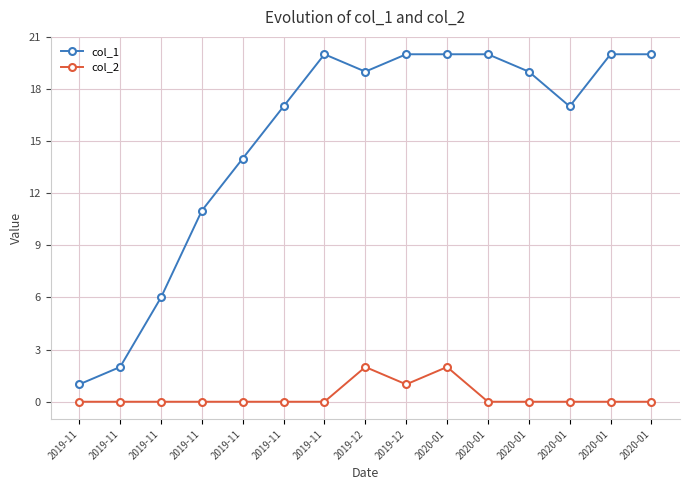

How many series are shown in this chart?

2